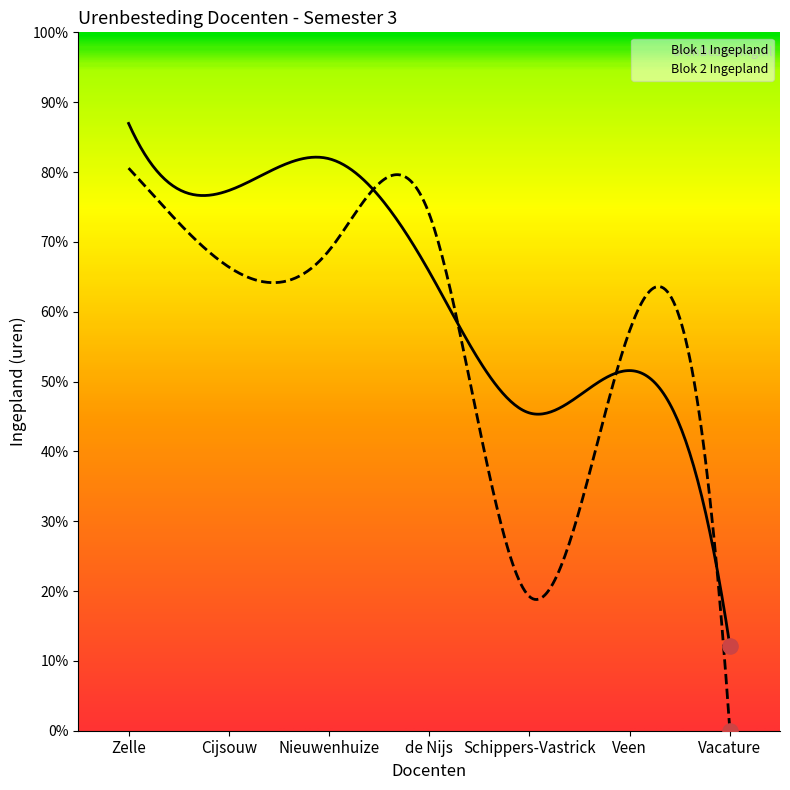

Which series contains the lowest Y value?

Blok 2 Ingepland